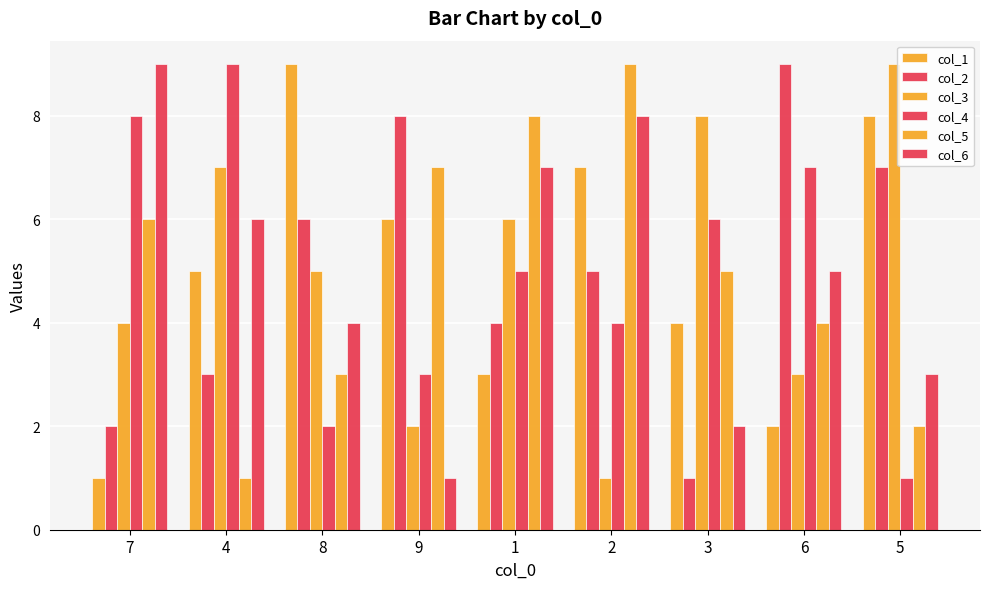

How many bars are there in total?

54